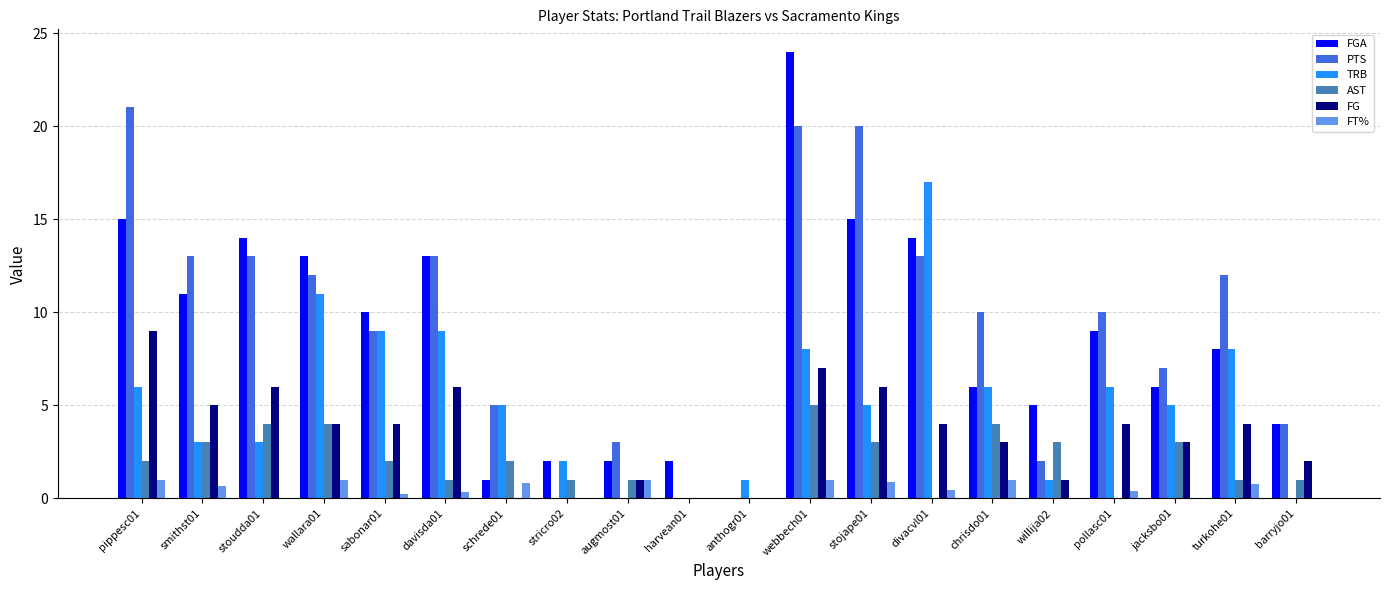

Is it true that FGA equals 6.4 at barryjo01?

False